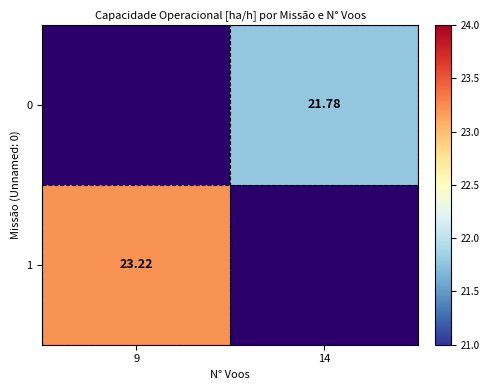

Which category has the lowest value in the 1 series?

9